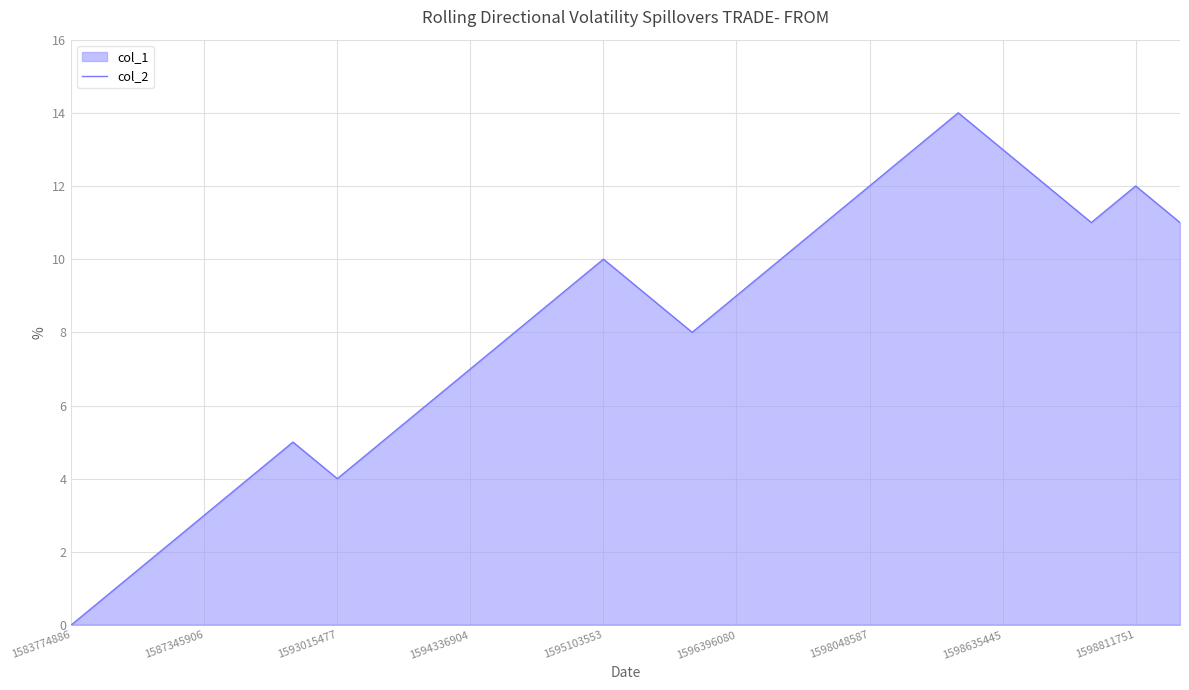

Which category has the lowest value in the col_2_line series?

1583774886